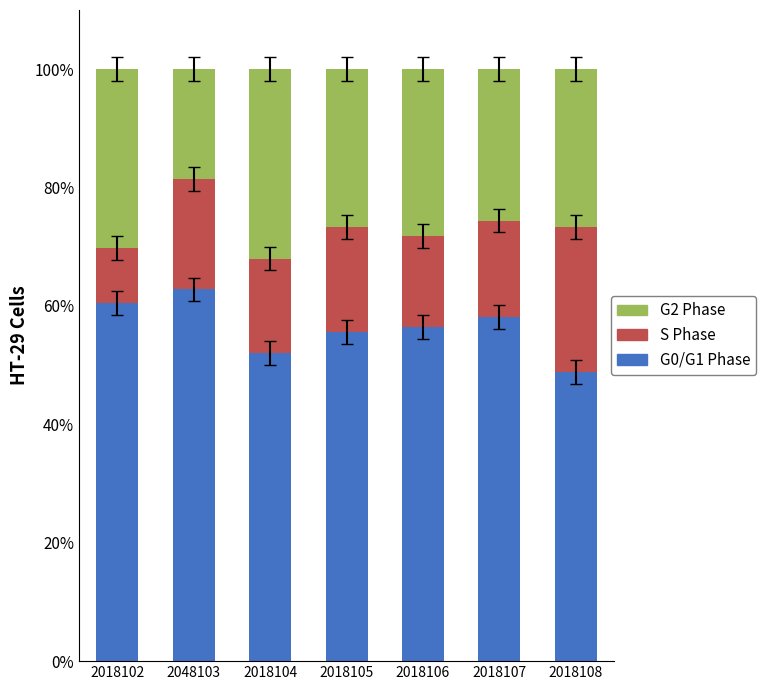

What is the sum of the G0/G1 Phase values at 2018108 and 2018105?

104.4